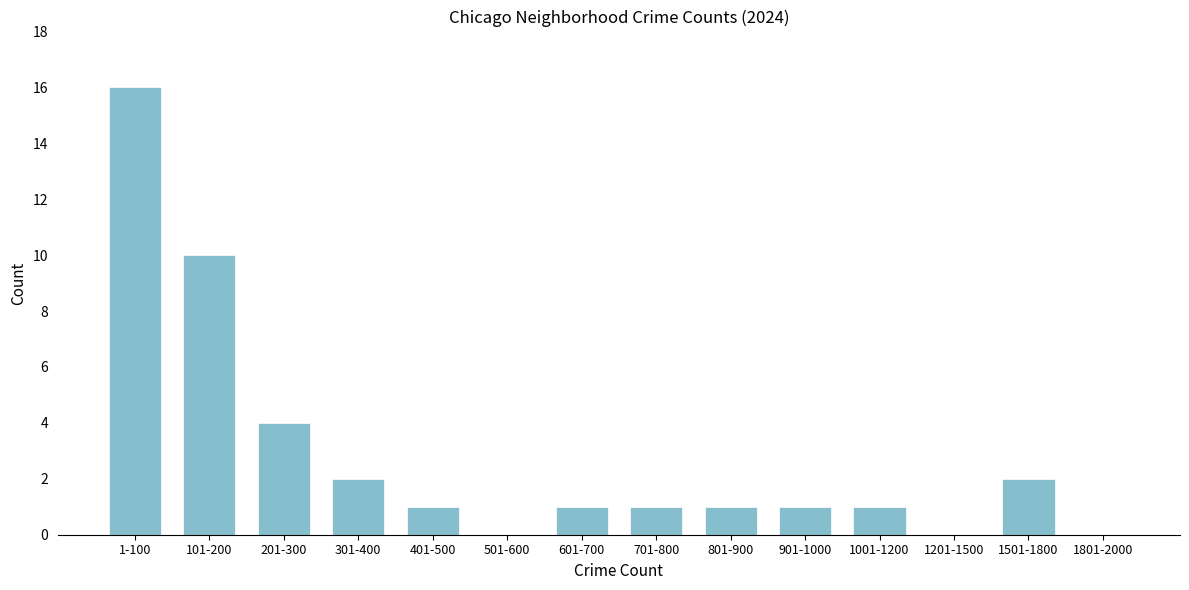

Reading left to right, what are all the values shown in this chart?

1-100=16	101-200=10	201-300=4	301-400=2	401-500=1	501-600=0	601-700=1	701-800=1	801-900=1	901-1000=1	1001-1200=1	1201-1500=0	1501-1800=2	1801-2000=0